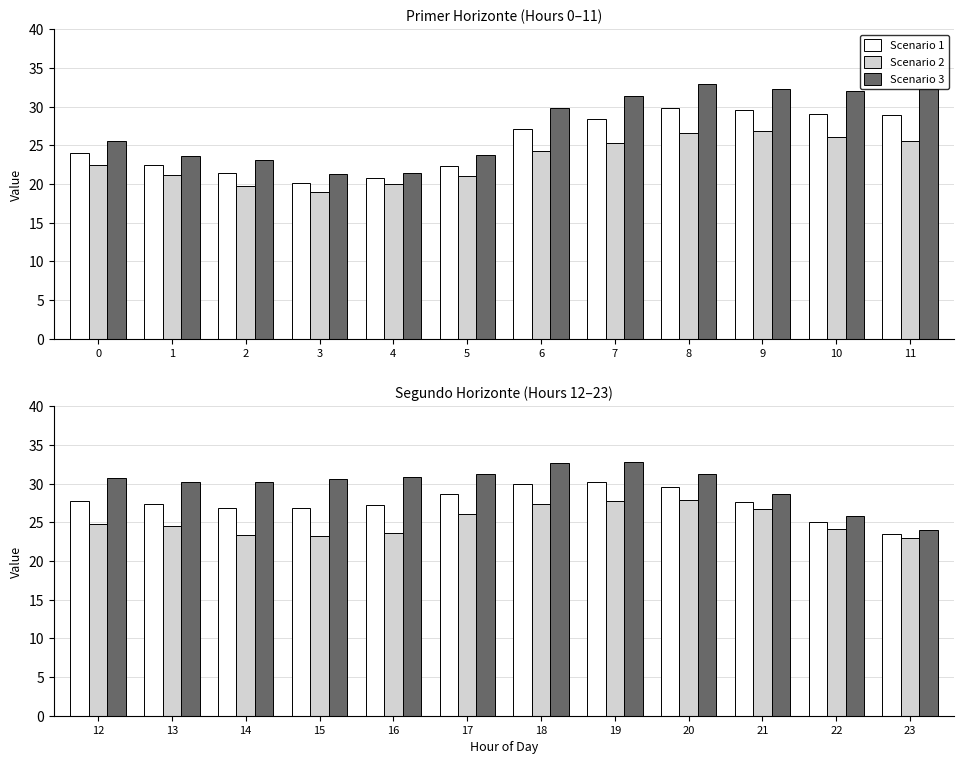

How many bars are there in each group?

3